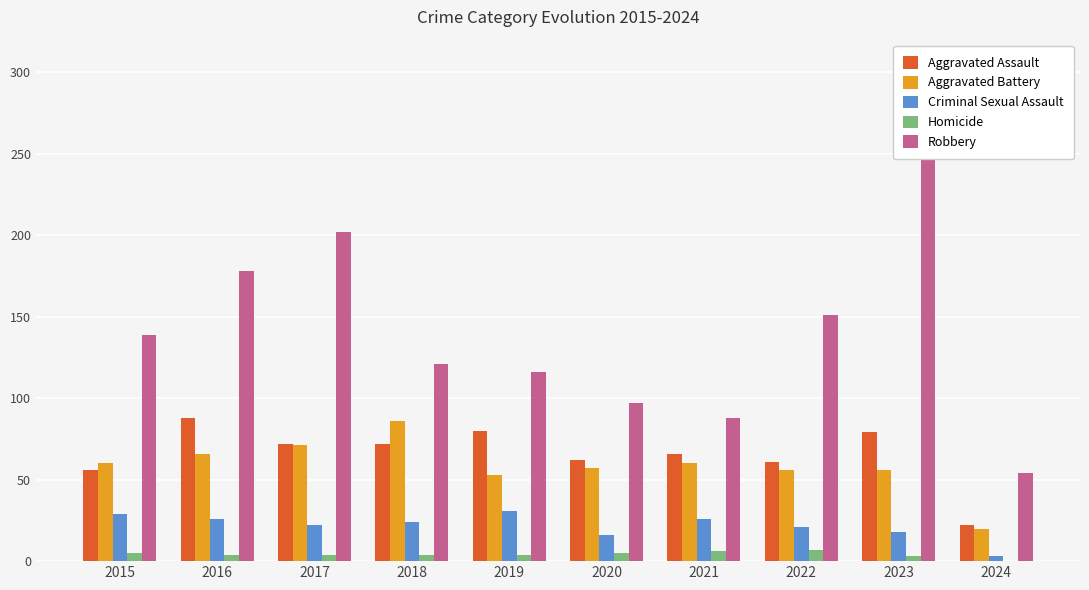

Reading left to right, list all the values displayed in this chart.

Aggravated Assault: 56	88	72	72	80	62	66	61	79	22
Aggravated Battery: 60	66	71	86	53	57	60	56	56	20
Criminal Sexual Assault: 29	26	22	24	31	16	26	21	18	3
Homicide: 5	4	4	4	4	5	6	7	3	0
Robbery: 139	178	202	121	116	97	88	151	284	54